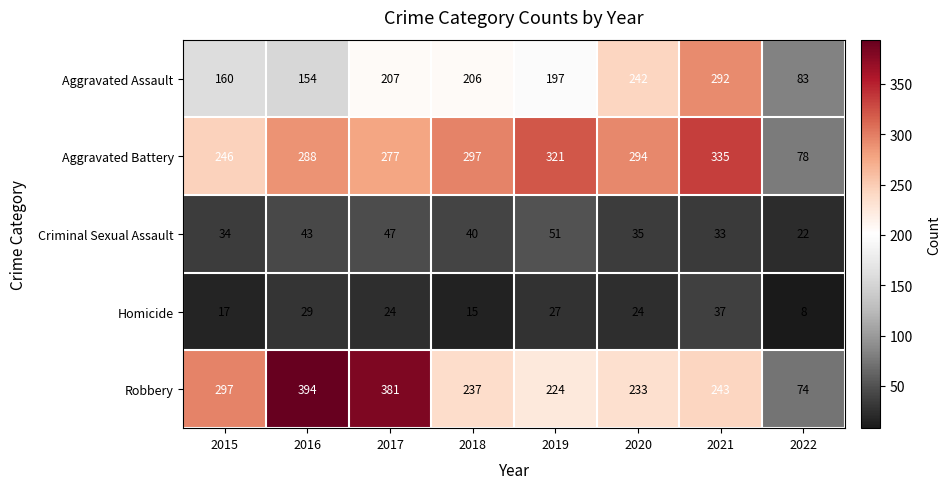

How many data points in Criminal Sexual Assault are less than 40?

4